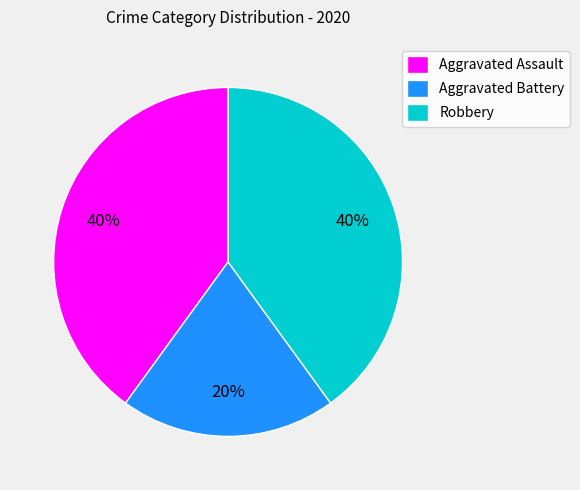

How many segments does this pie chart have?

3